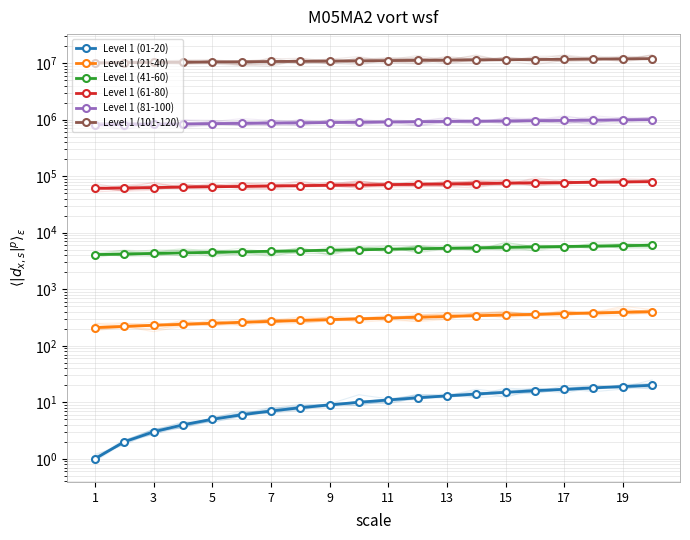

List the series in order of their peak value, lowest first.

Level 1 (01-20), Level 1 (21-40), Level 1 (41-60), Level 1 (61-80), Level 1 (81-100), Level 1 (101-120)